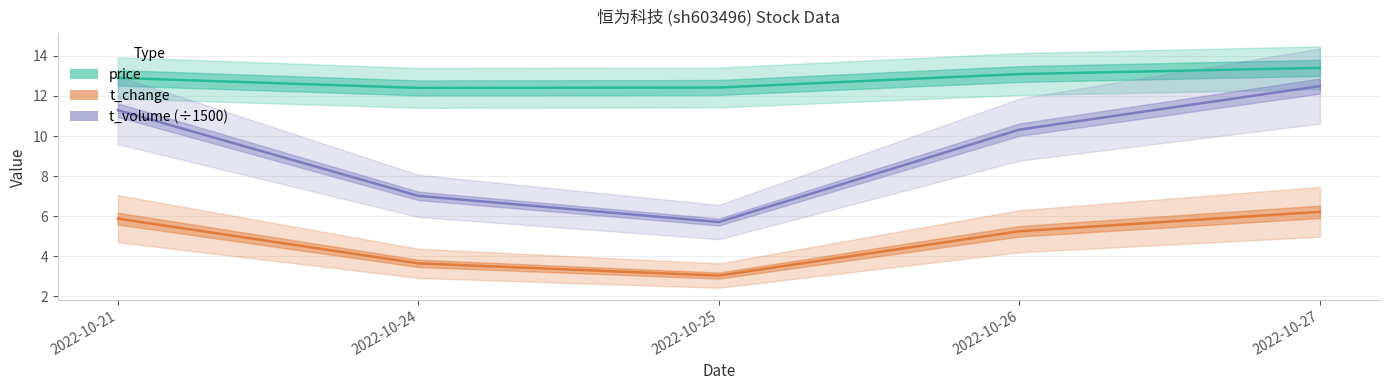

What is the value of the price point at the 5th from the left?

13.4